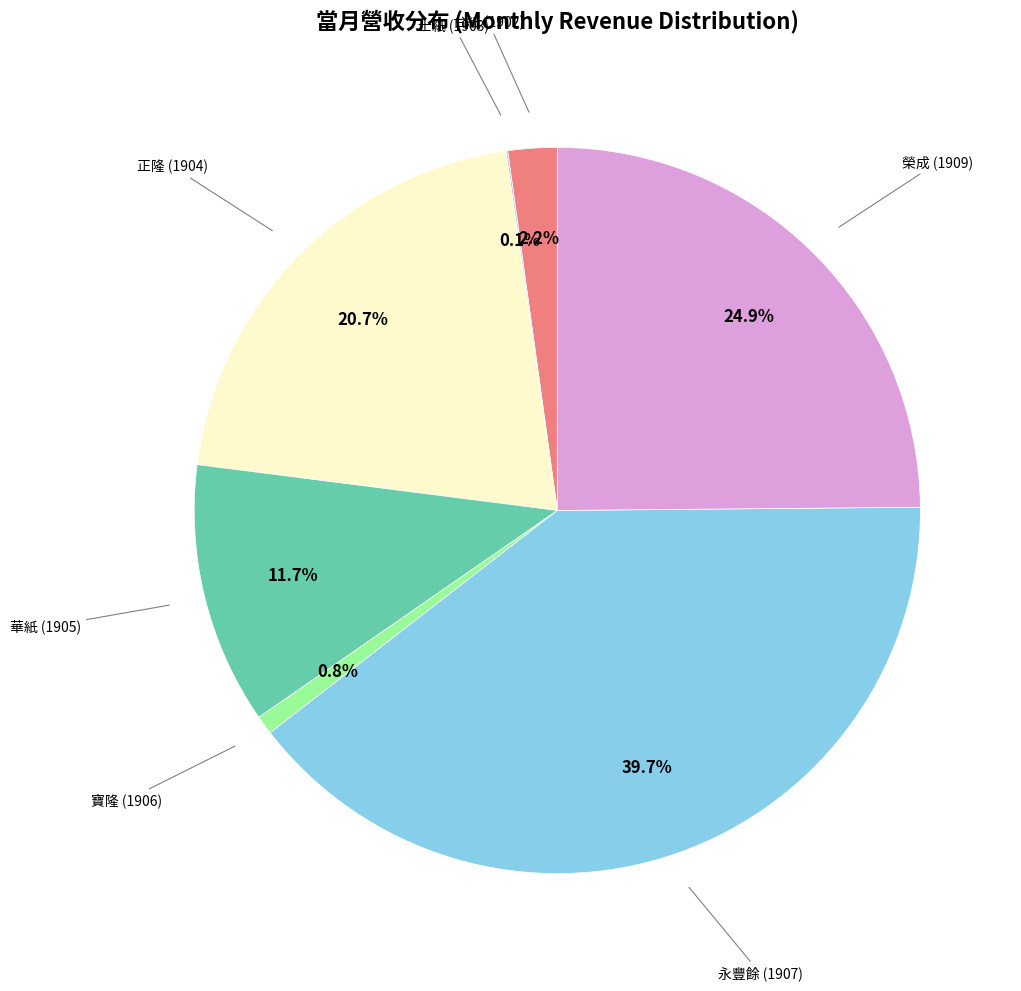

Combined, do 正隆 (1904) and 寶隆 (1906) account for over 50%?

No